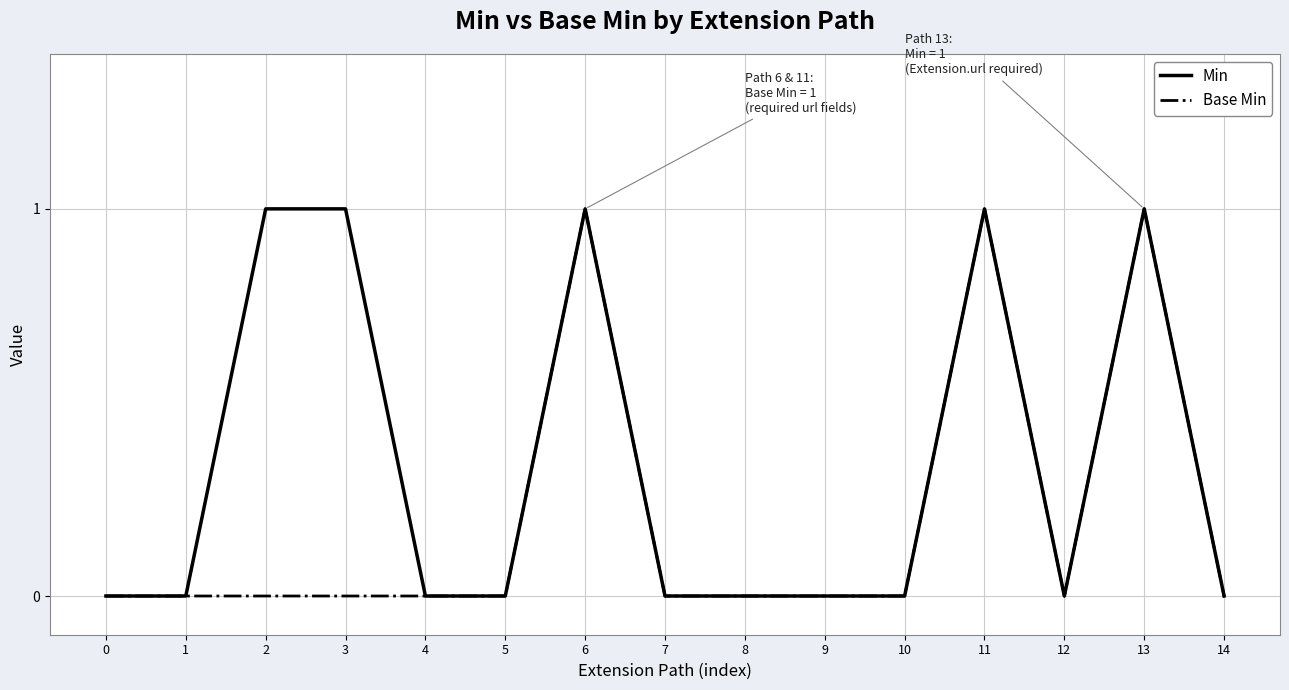

Reading right to left, what are all the values shown in this chart?

Min: 0	1	0	1	0	0	0	0	1	0	0	1	1	0	0
Base Min: 0	1	0	1	0	0	0	0	1	0	0	0	0	0	0